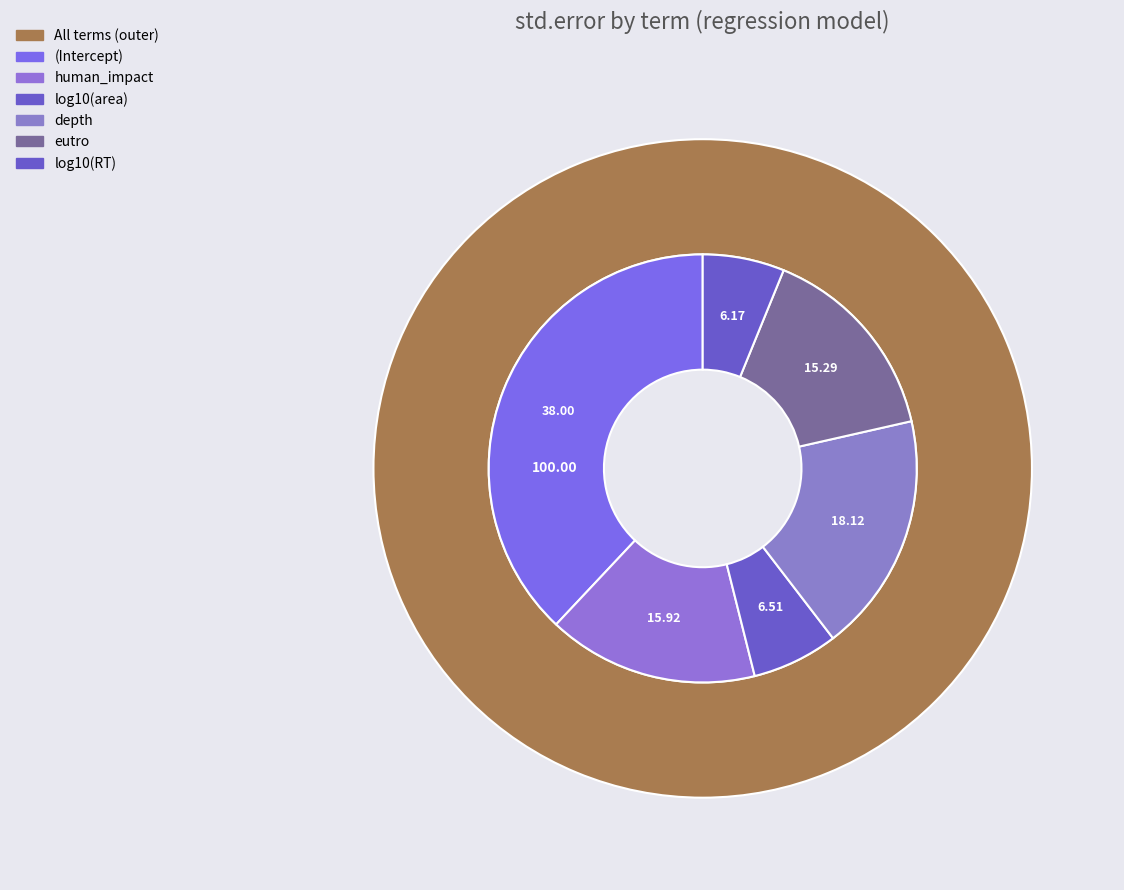

Is it true that (Intercept) is 33% of the pie?

False